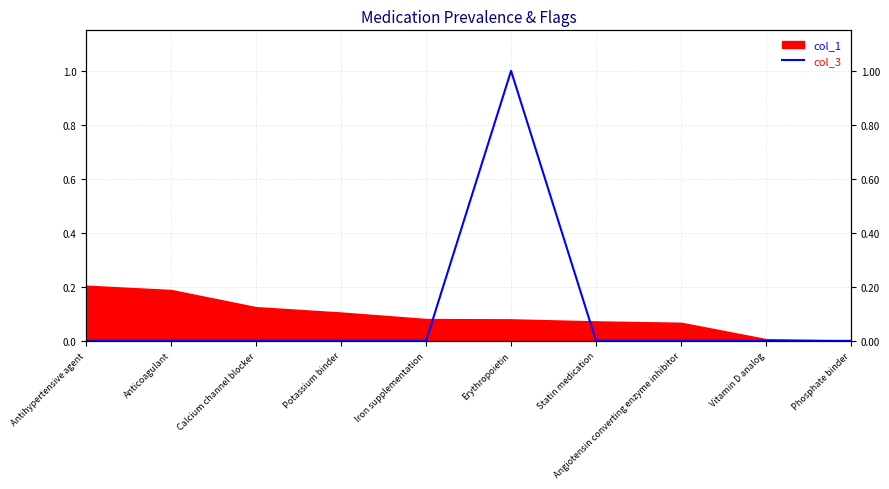

Count the values in the range 0 to 1.

10